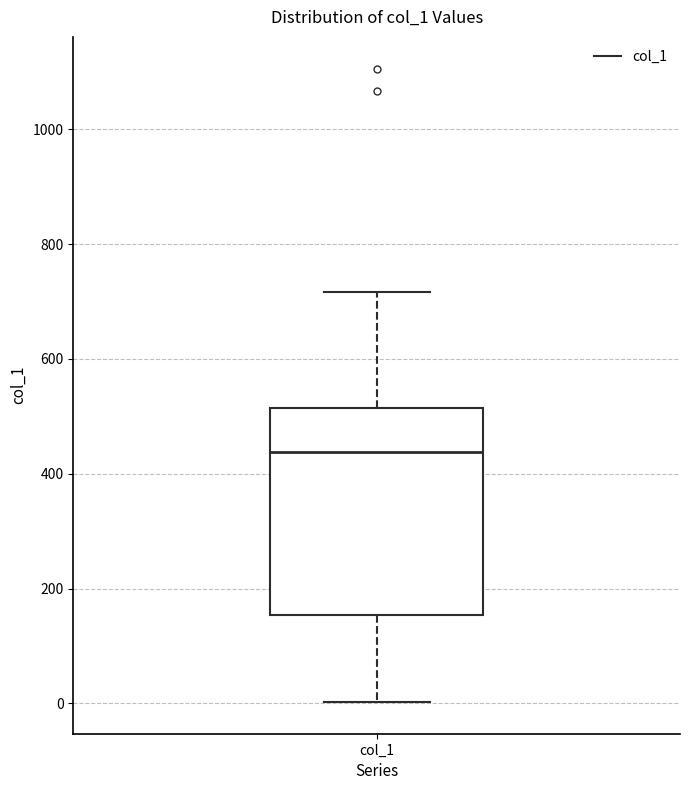

Read this box plot against the y-axis: the position of the median line, the range covered by the box, and the ends of both whiskers. The values are not printed on the chart, so give them approximately, as read against the axis.

median 440, box 160 to 520, whiskers 0 to 720